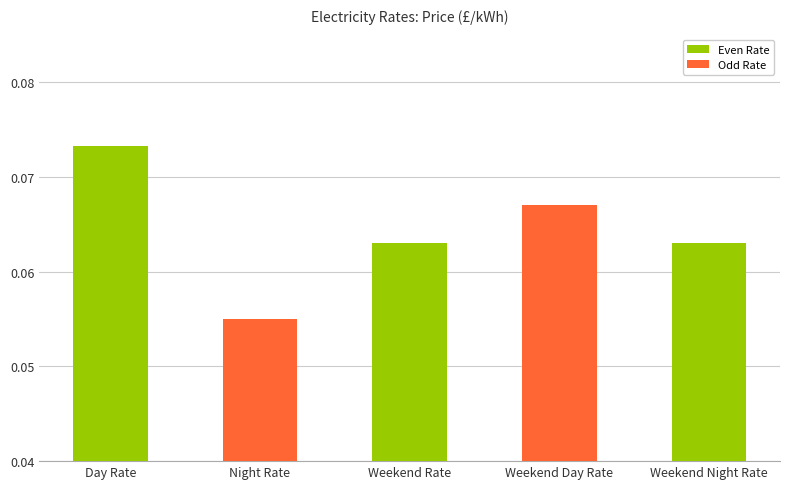

Where is the data nearest to the value 0?

Night Rate